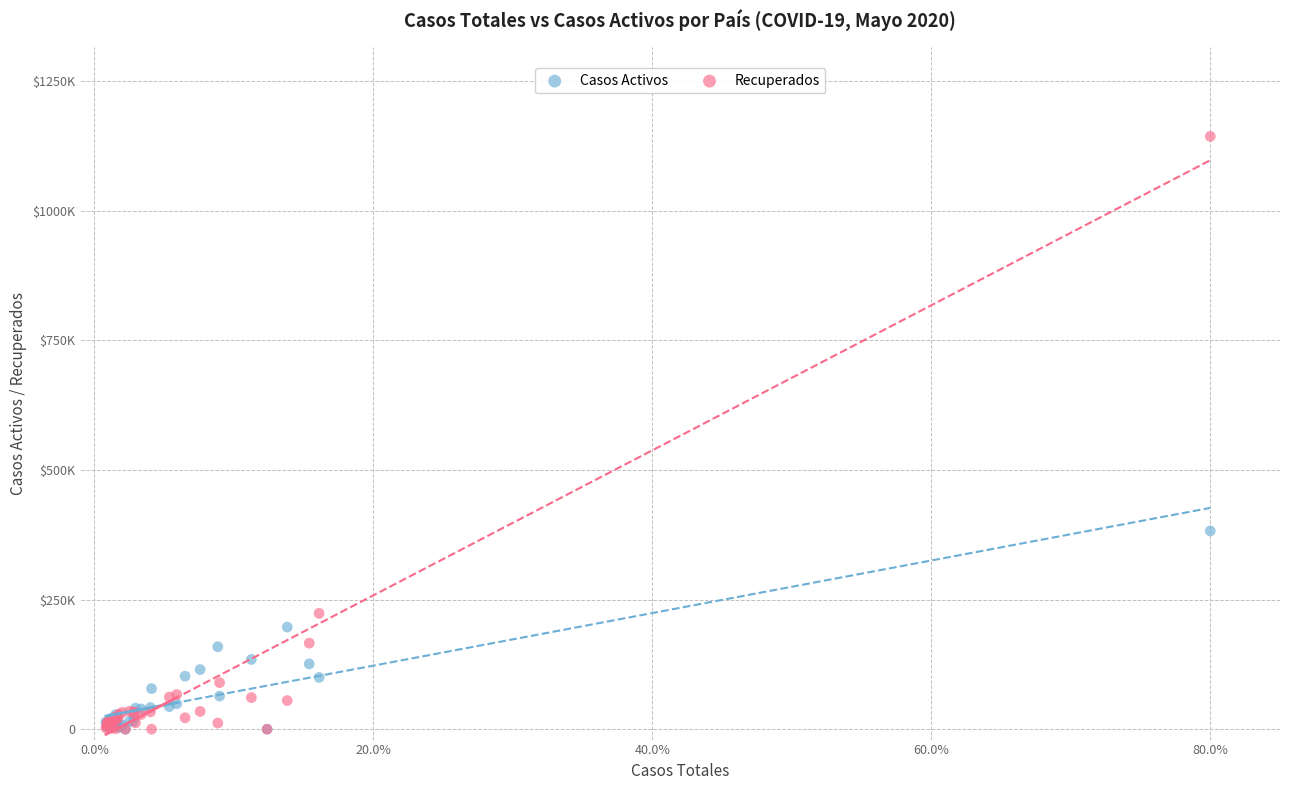

Which series has the widest spread of Y values?

Recuperados